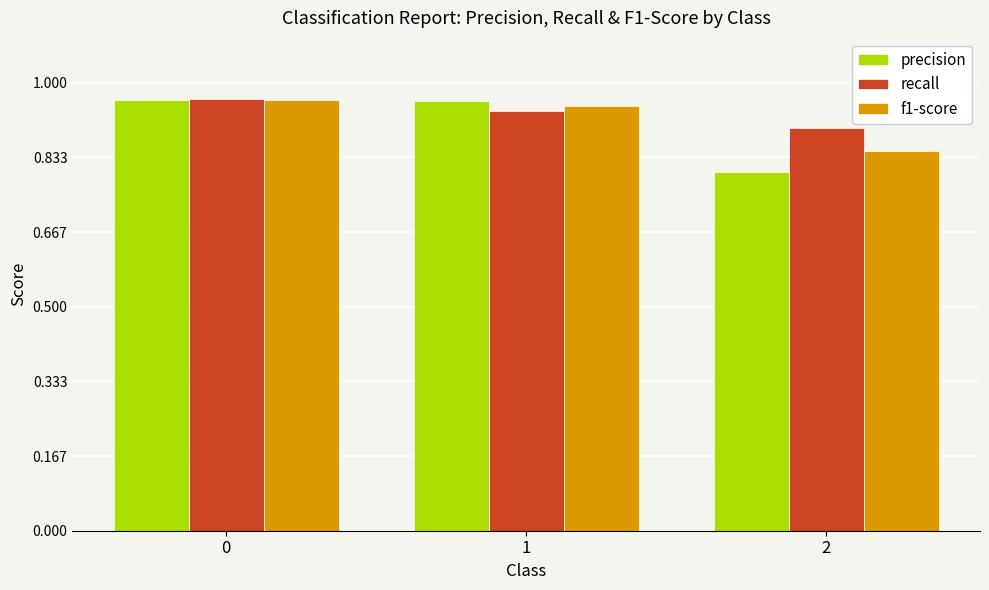

At which label is f1-score closest to 0?

2